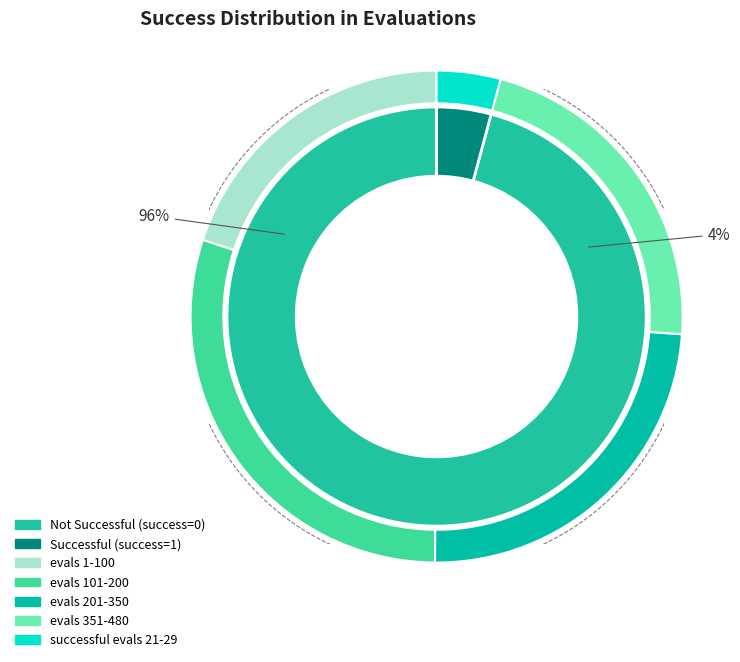

What is the total percentage of success=0 evals 5 and success=1 evals 22?

8.1%